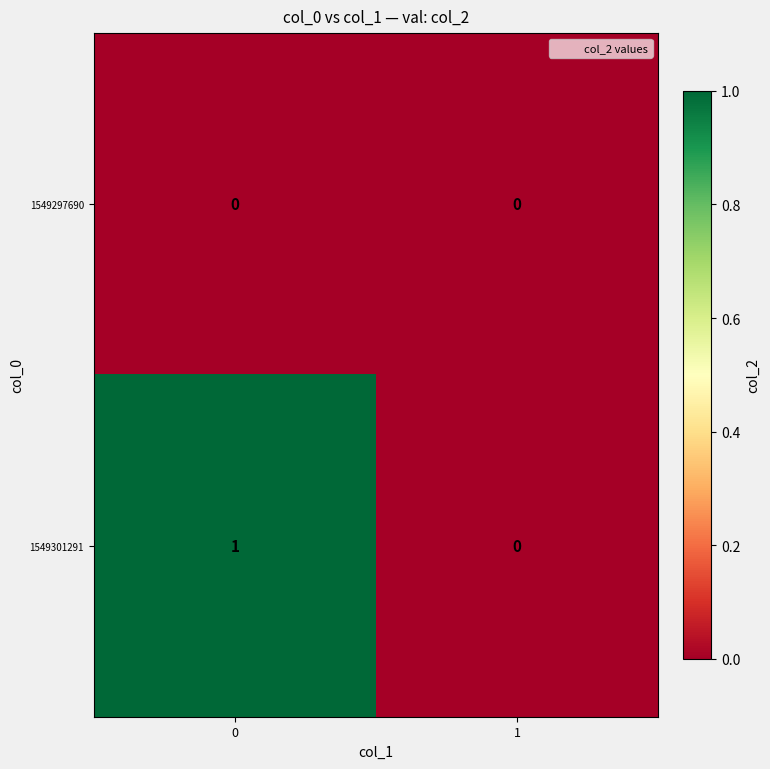

True or false: 1549301291 has a value of 0 at 1.

True